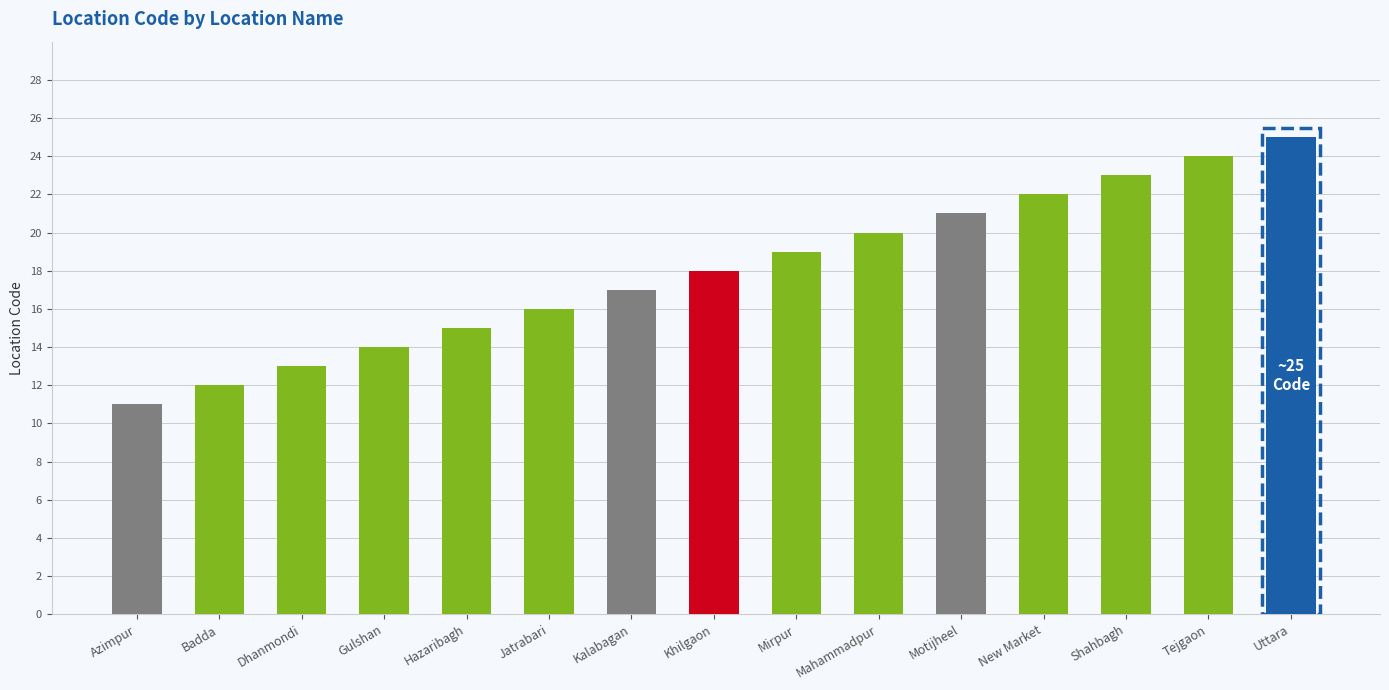

Does the chart contain any negative values?

No